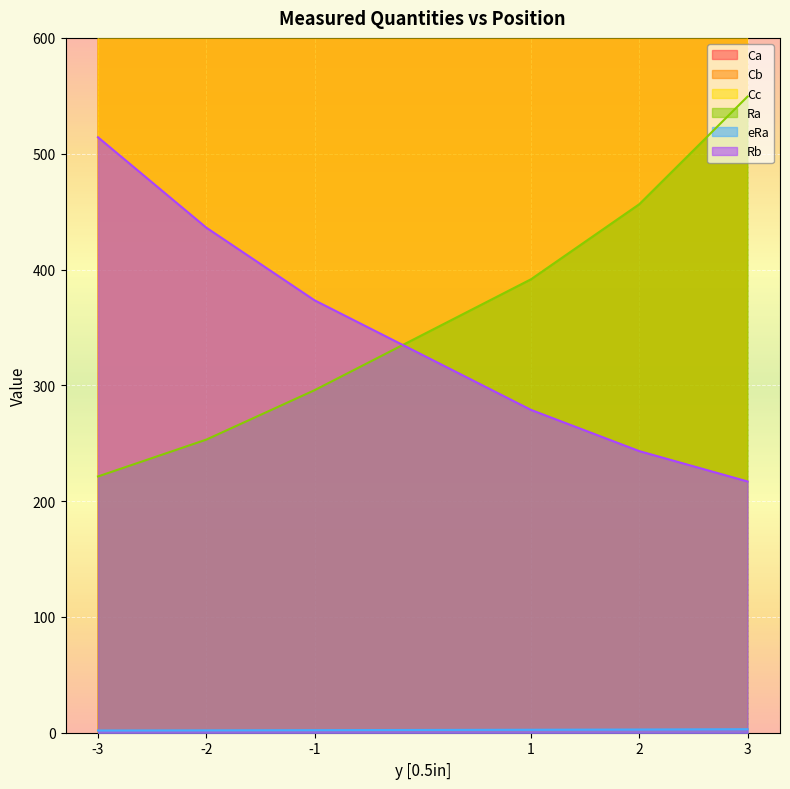

Rank the categories by Ra value from lowest to highest.

-3, -2, -1, 1, 2, 3